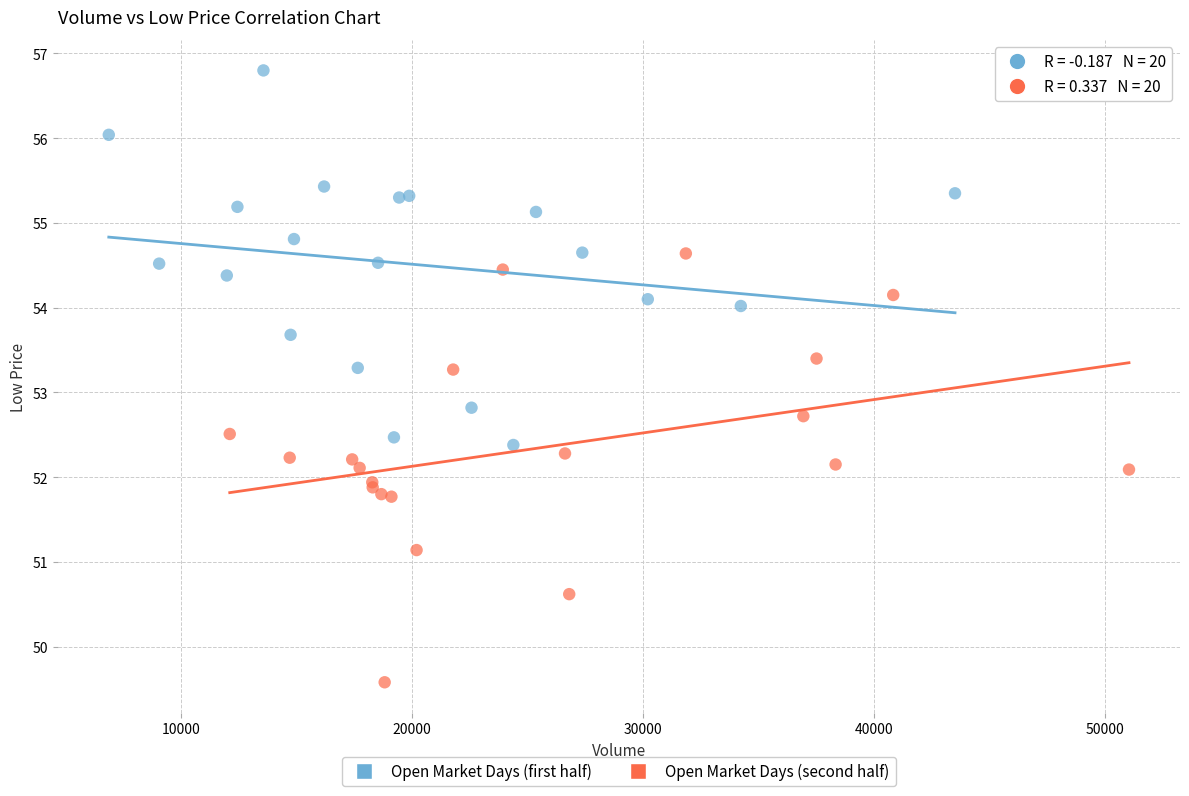

Which series contains the highest Y value?

Open Market Days (first half)